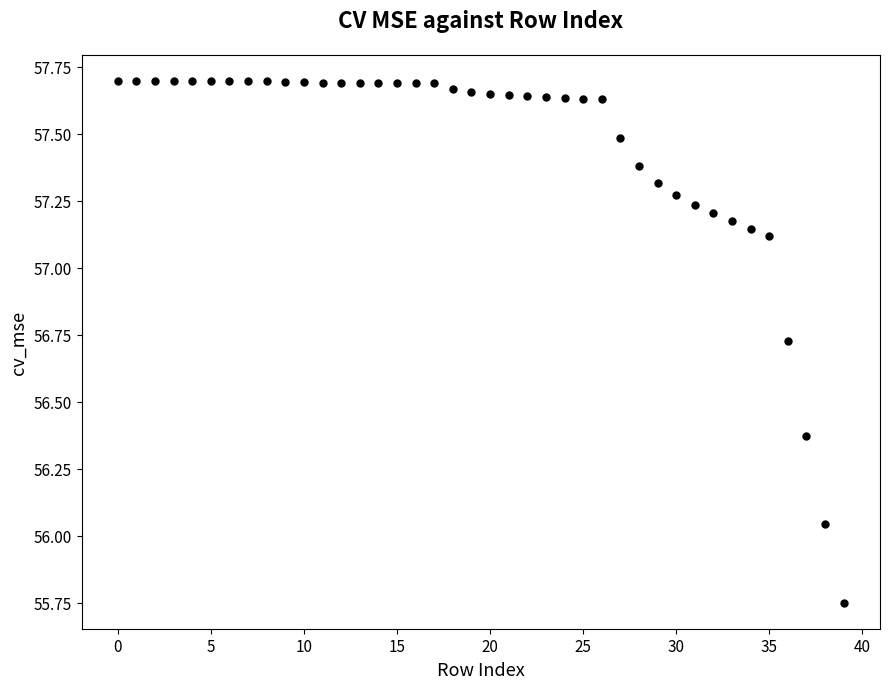

What is the range of Y values (max minus min)?

1.9